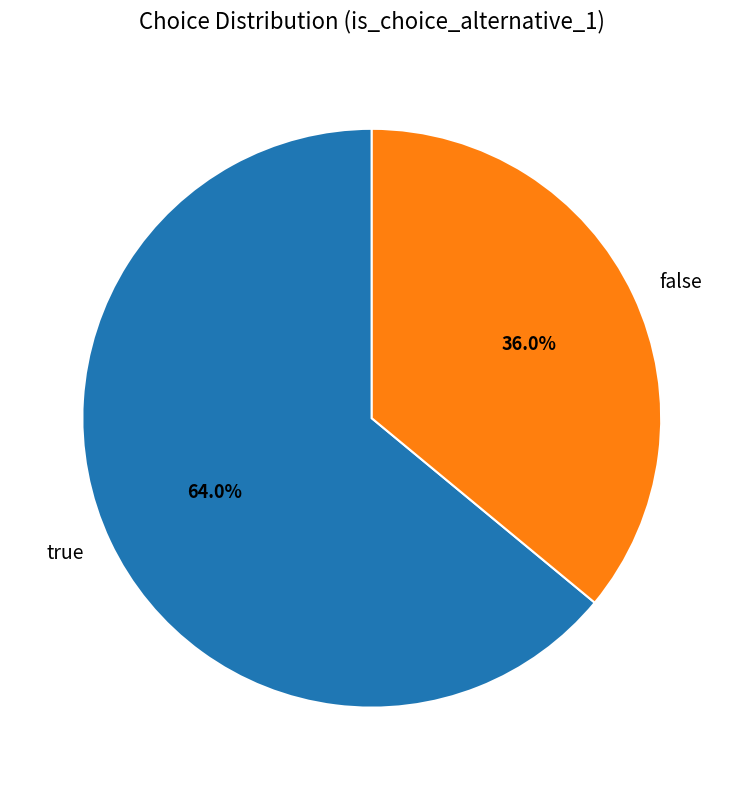

Rank the categories by value from highest to lowest.

true, false